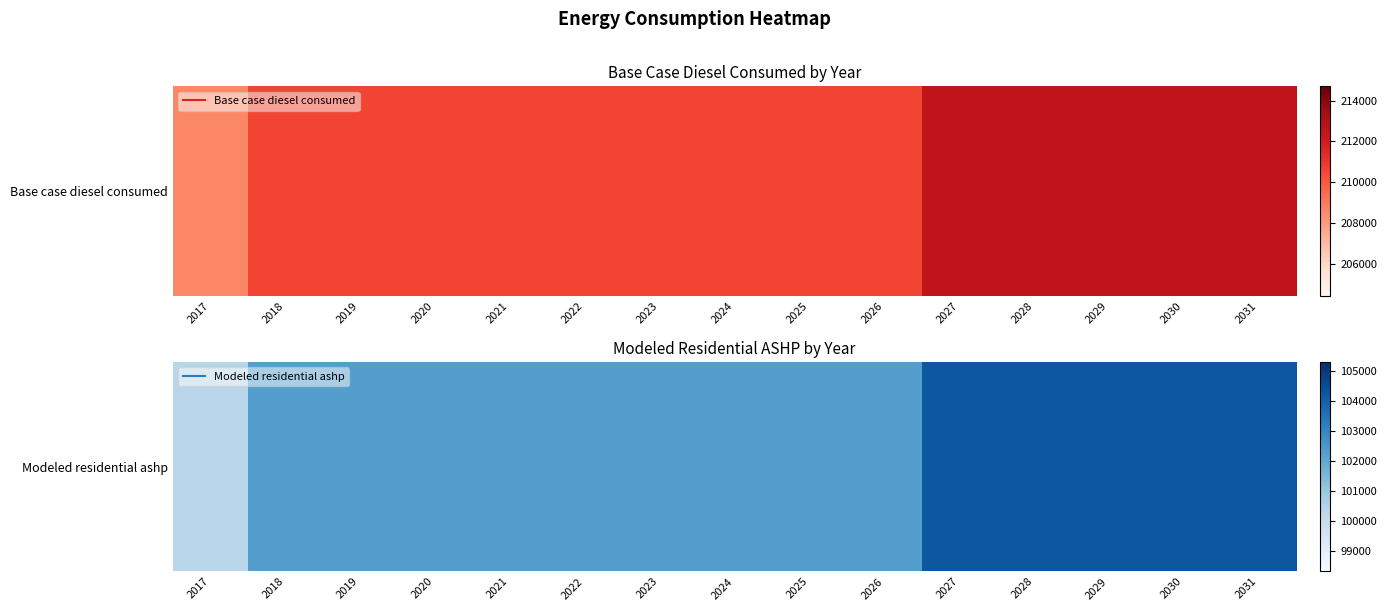

What is the sum of the values at 2031 and 2030?

208557.9